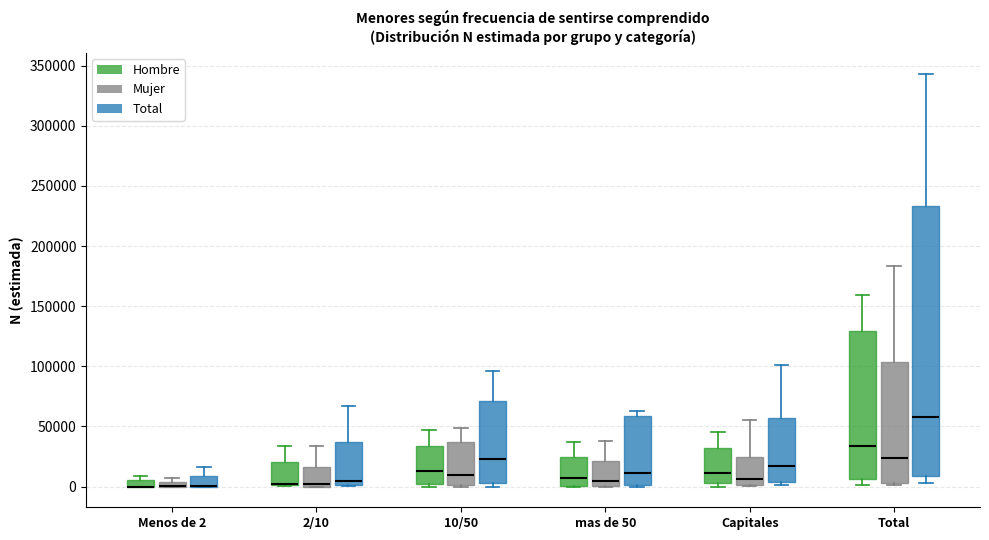

Comparing the boxes themselves (not the whiskers), which one is the tallest?

Total (Total)